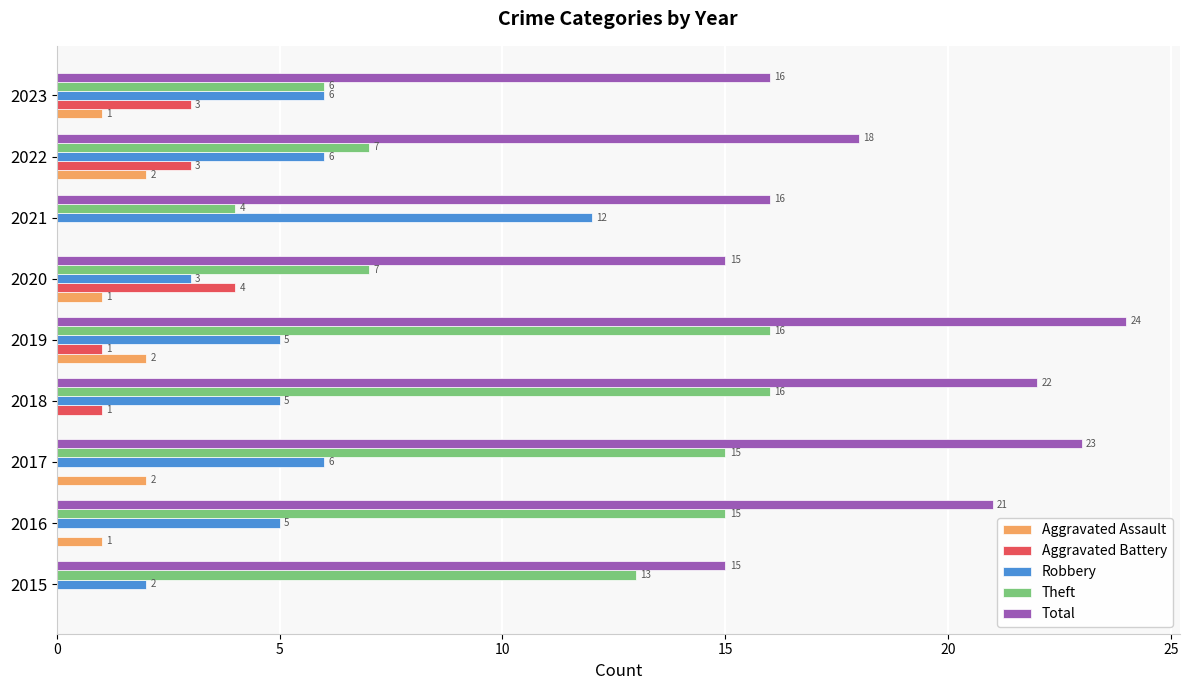

What are all the series names shown in the legend?

Aggravated Assault, Aggravated Battery, Robbery, Theft, Total